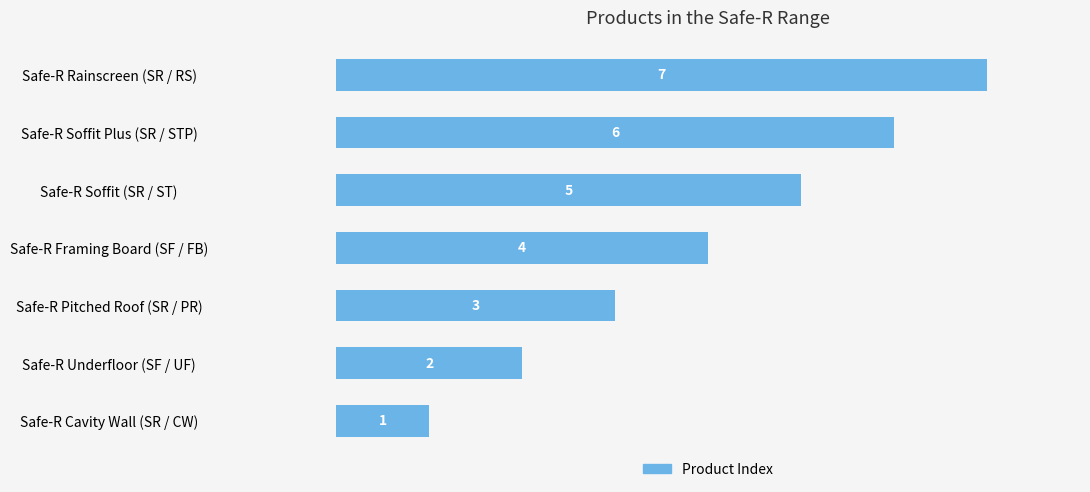

Between Safe-R Underfloor (SF / UF) and Safe-R Soffit (SR / ST), which is larger?

Safe-R Soffit (SR / ST)